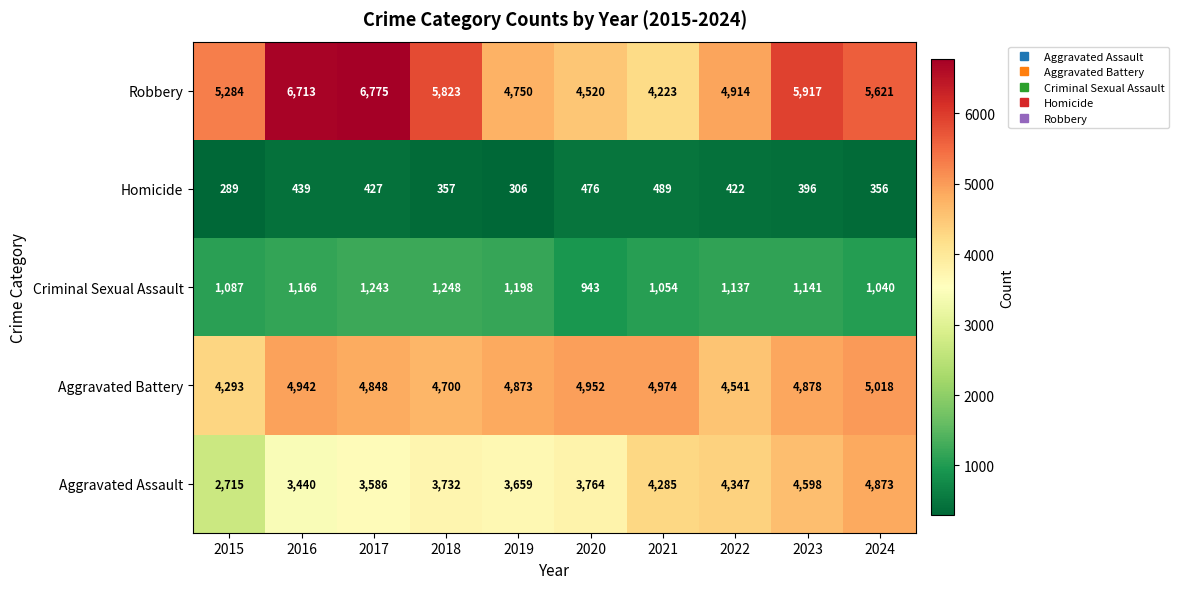

What is the difference between the Aggravated Battery values at 2018 and 2022?

159